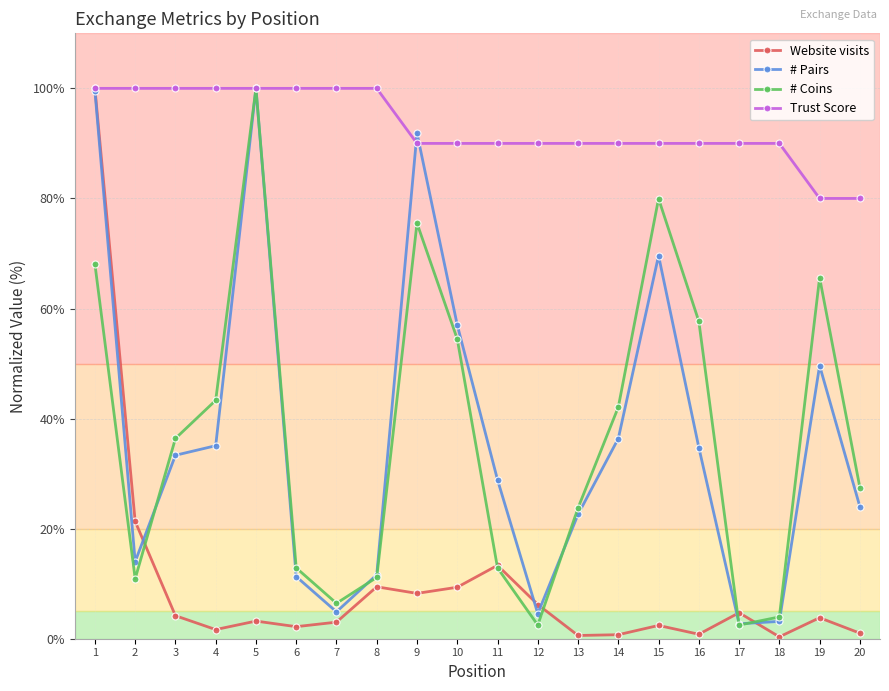

What is the sum of all # Coins values?

737.4